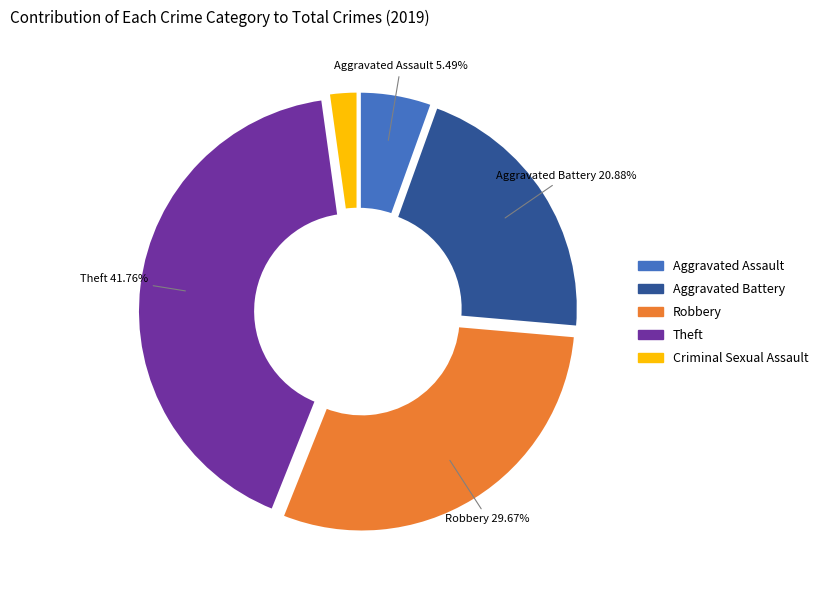

Which slice is the largest?

Theft